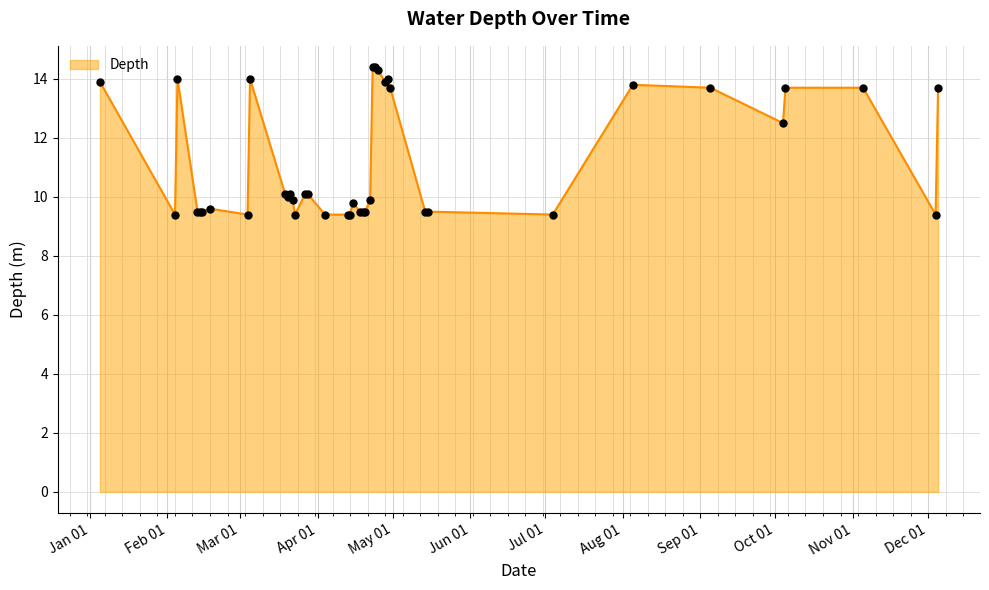

What is the maximum value shown in the chart?

14.4